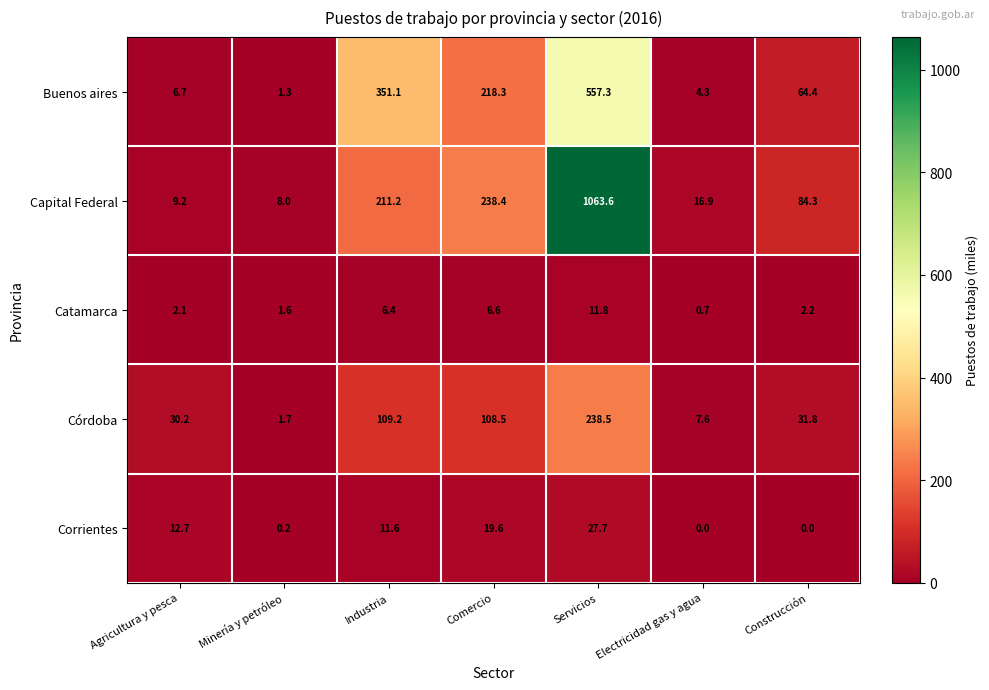

What is the sum of all Corrientes values?

71.8